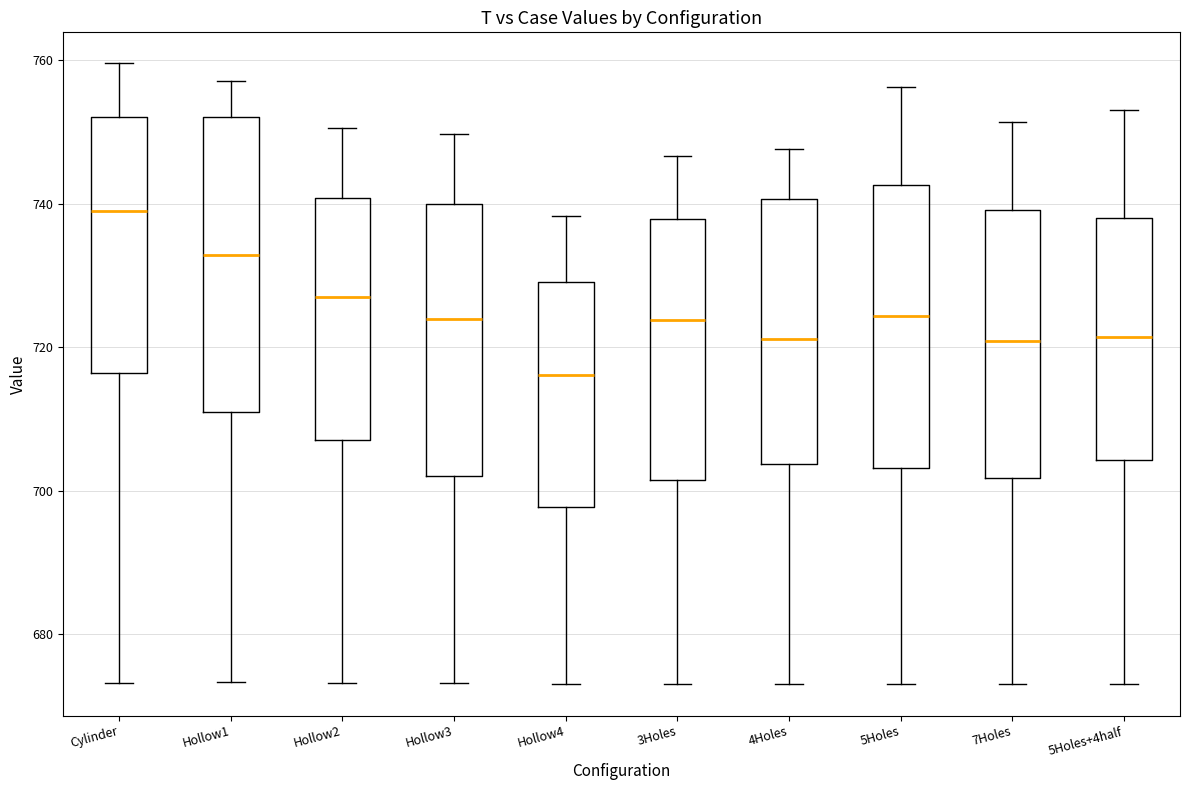

Which box has the highest median line?

Cylinder